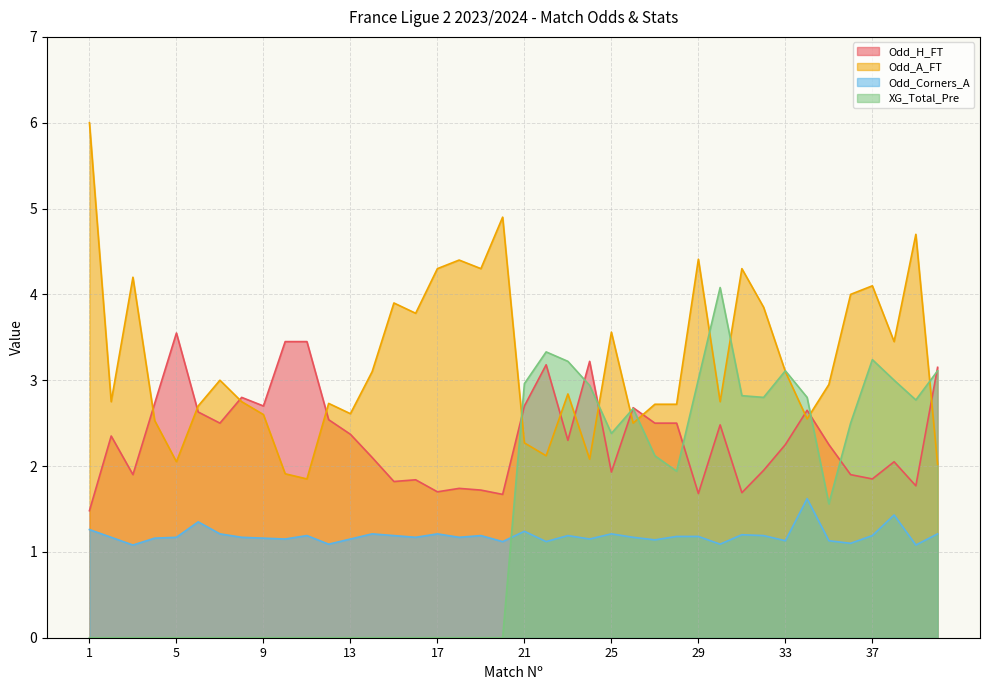

Which label corresponds to the smallest value in the chart?

1